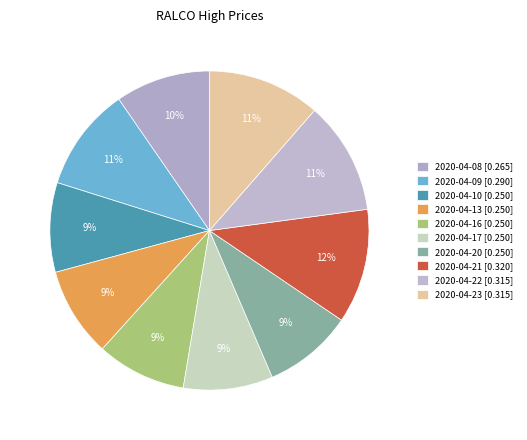

Which has a higher value, 2020-04-10 or 2020-04-20?

2020-04-10